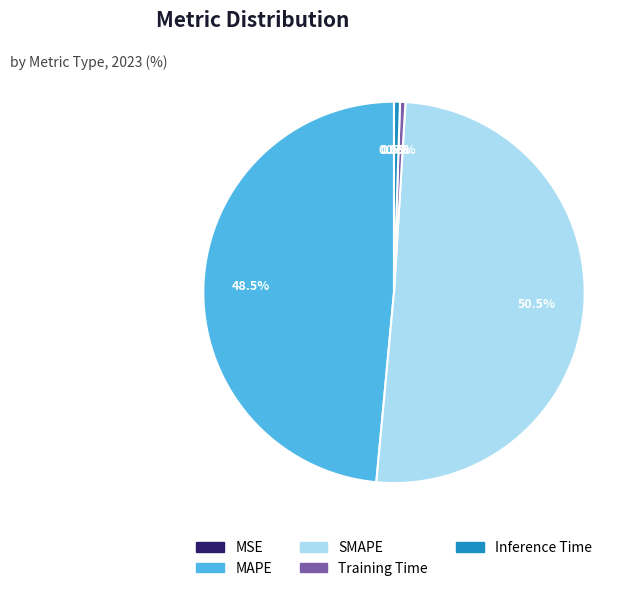

What percentage is NOT represented by SMAPE?

49.5%